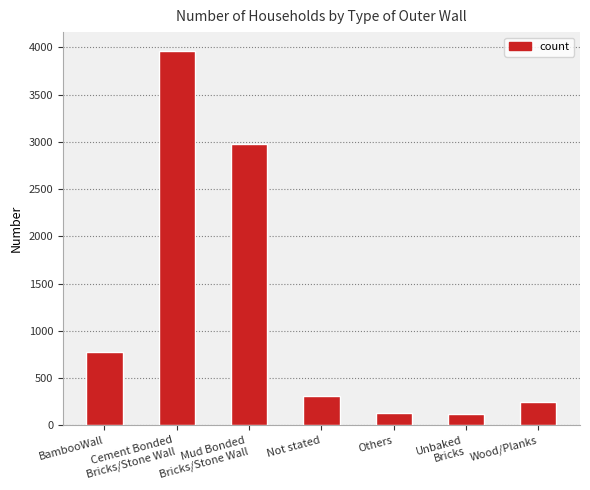

What is the greatest value displayed?

3964